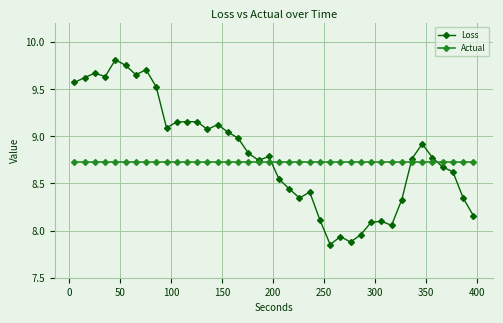

Which series has the largest range (max minus min)?

Loss